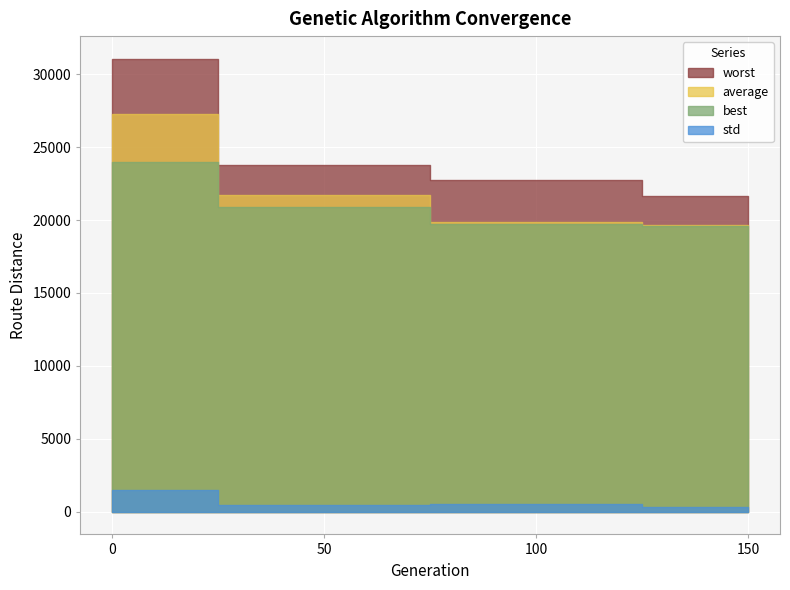

Which series has the largest total across all categories?

worst